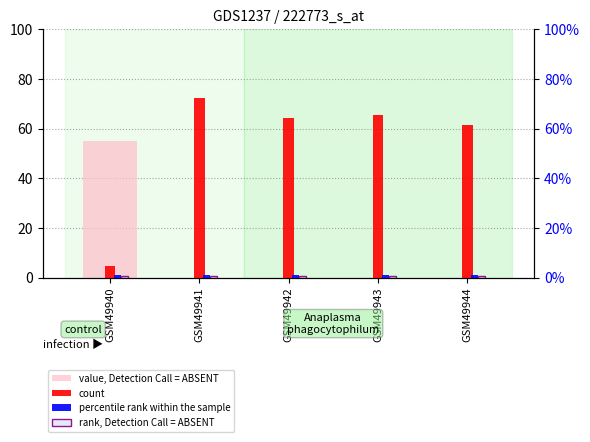

Are the bars horizontal?

No